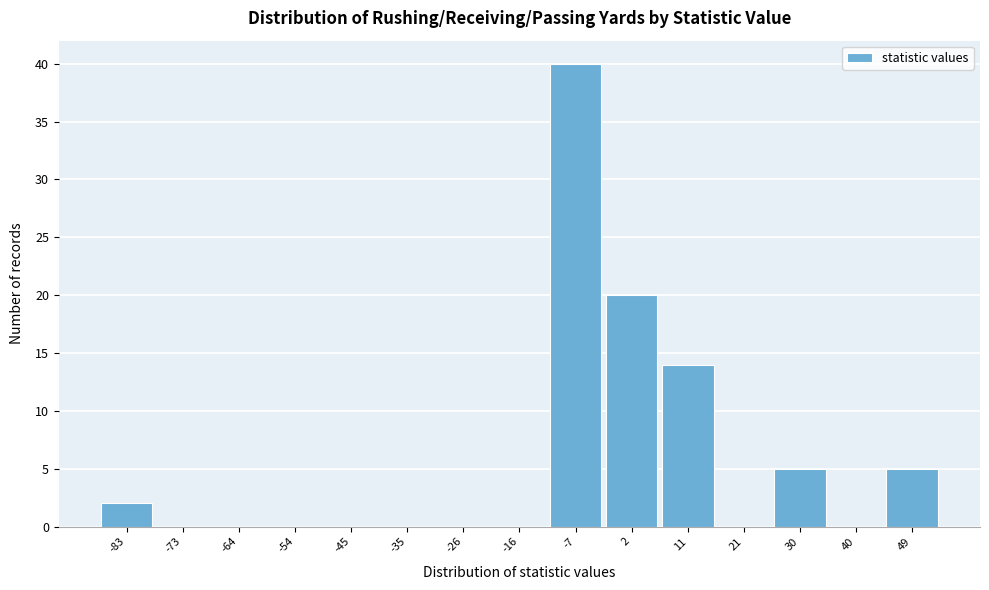

Reading left to right, transcribe all the data shown in this chart.

-83=2	-73=0	-64=0	-54=0	-45=0	-35=0	-26=0	-16=0	-7=40	2=20	11=14	21=0	30=5	40=0	49=5